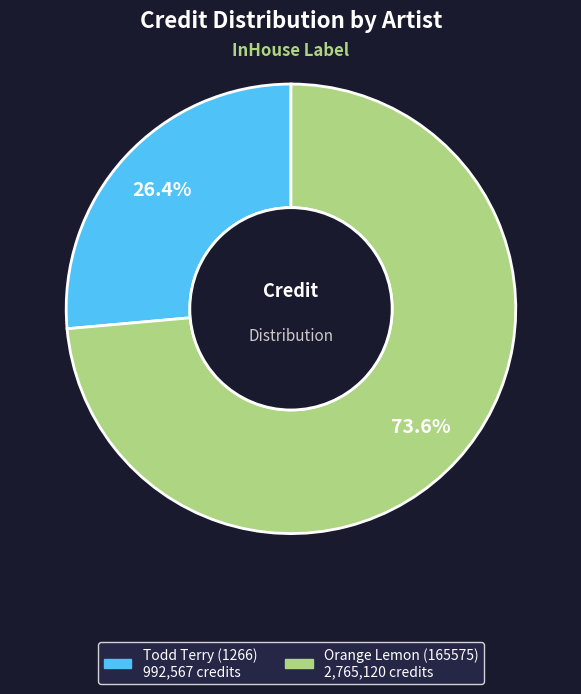

What percentage is the Todd Terry (1266) slice, to the nearest percent?

26%